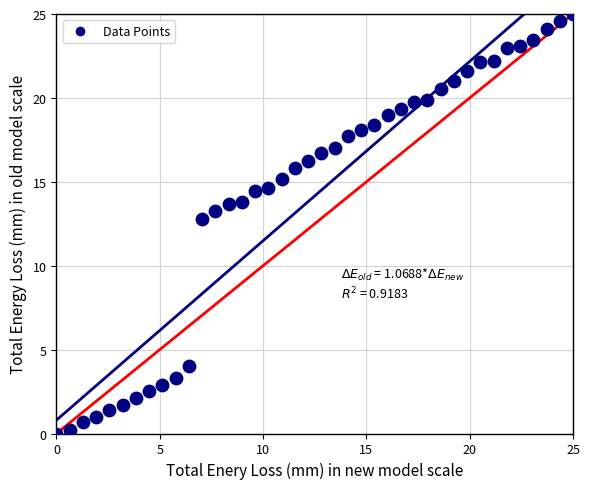

What is the range of Y values (max minus min)?

25.0